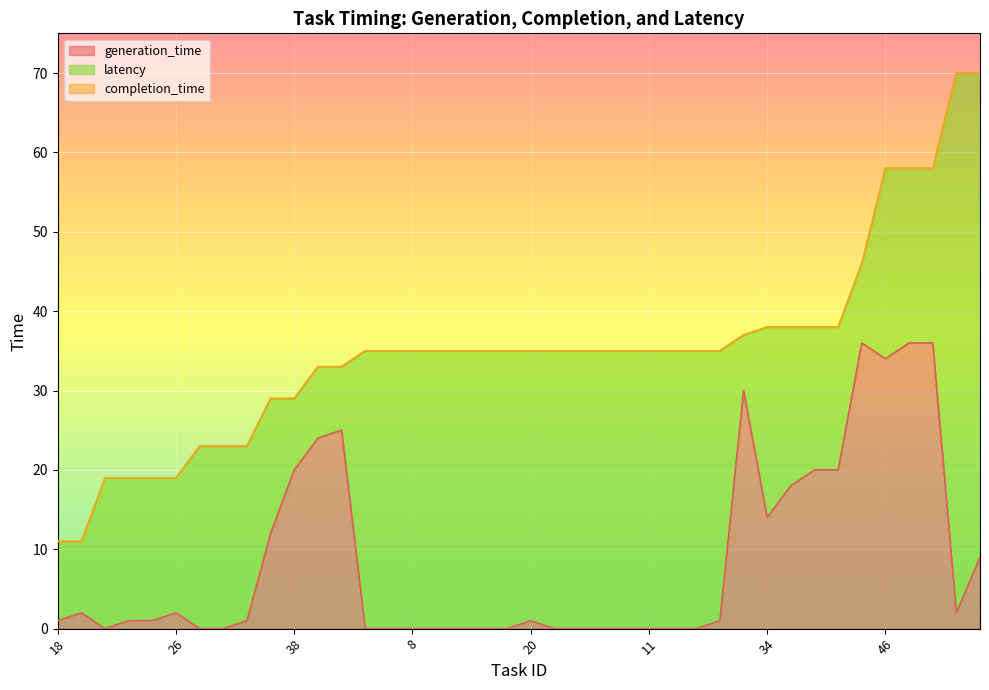

At which label is generation_time closest to 18?

36